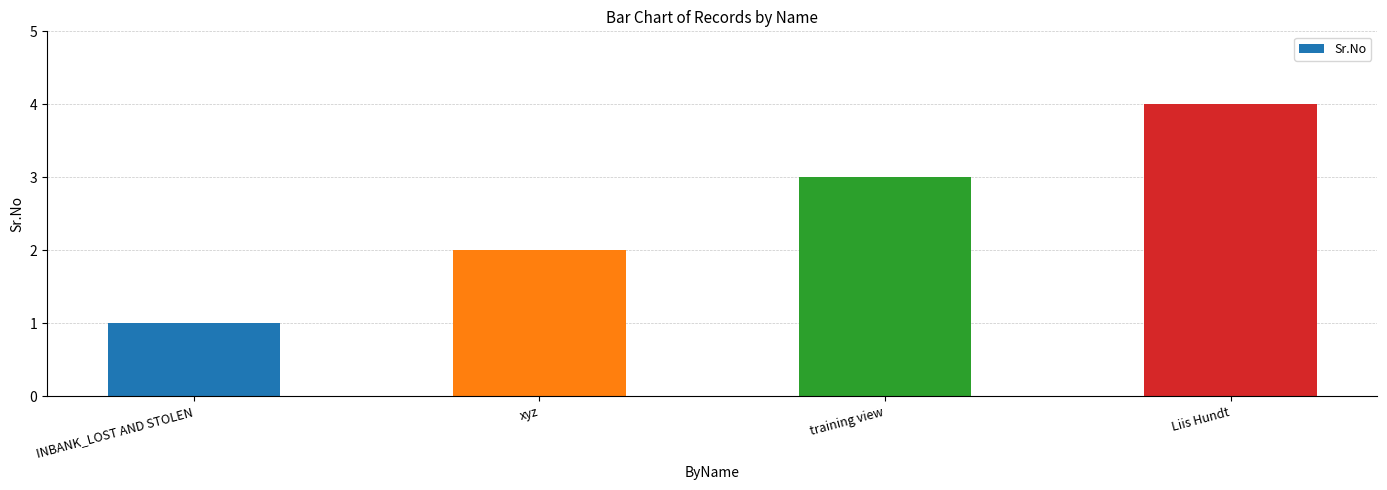

List the labels in order of value, largest first.

Liis Hundt, training view, xyz, INBANK_LOST AND STOLEN